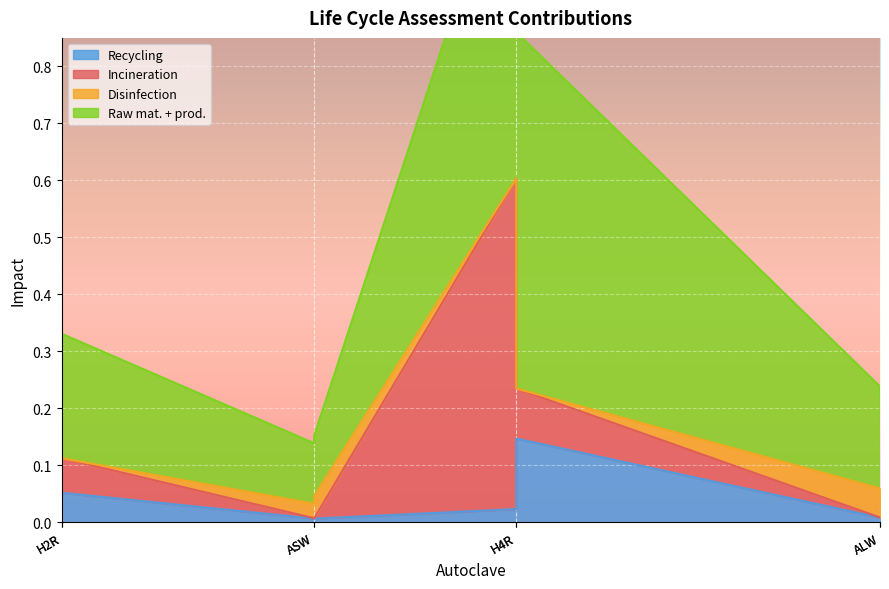

What is the greatest value displayed?

0.6